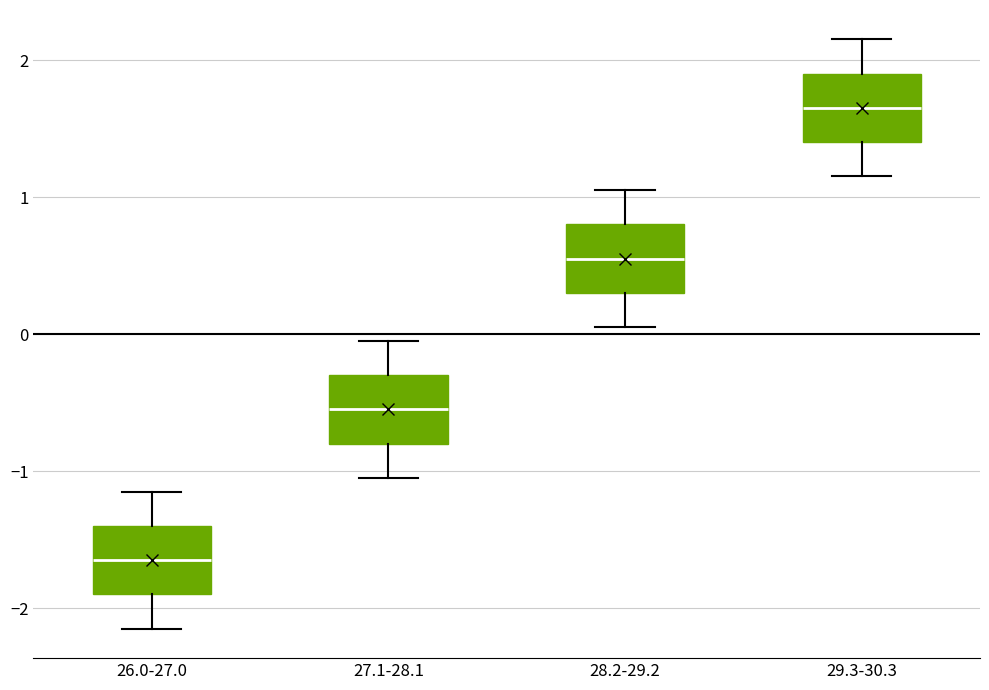

Reading left to right, transcribe this box plot: for each box, give where its median line is, the range the box spans, and where its two whiskers end, as read against the y-axis. The values are not printed on the chart, so give them approximately, as read against the axis.

26.0-27.0: median -1.6, box -1.9 to -1.4, whiskers -2.1 to -1.1
27.1-28.1: median -0.5, box -0.8 to -0.3, whiskers -1.0 to 0.0
28.2-29.2: median 0.6, box 0.3 to 0.8, whiskers 0.1 to 1.1
29.3-30.3: median 1.7, box 1.4 to 1.9, whiskers 1.2 to 2.2